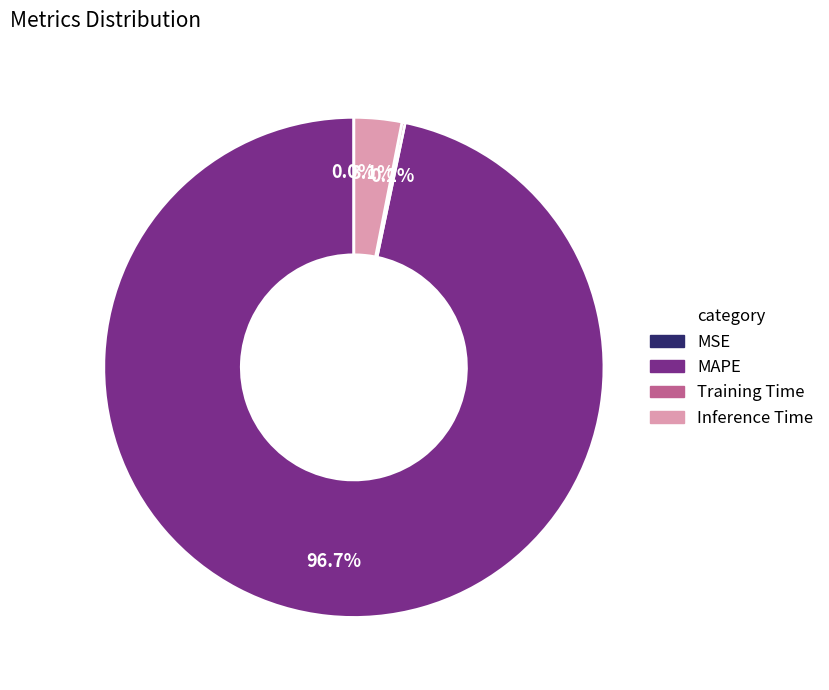

Which category has the biggest portion of the pie?

MAPE